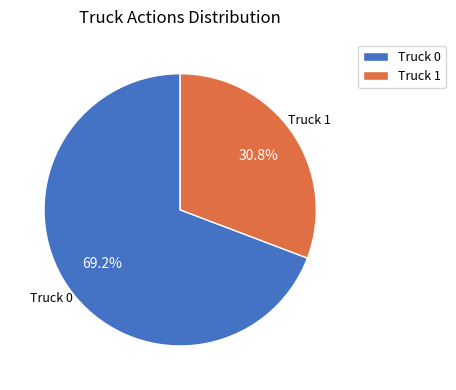

What percentage is the Truck 0 slice, to the nearest percent?

69%